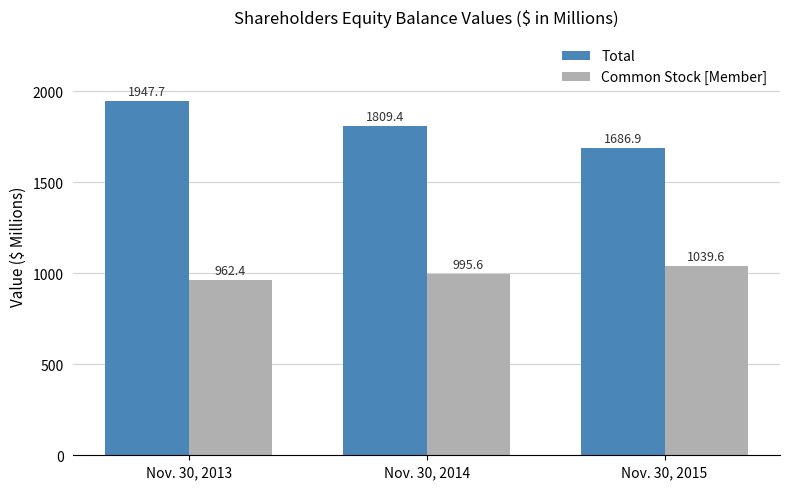

Reading right to left, transcribe all the data shown in this chart.

Total: Nov. 30, 2015=1686.9	Nov. 30, 2014=1809.4	Nov. 30, 2013=1947.7
Common Stock [Member]: Nov. 30, 2015=1039.6	Nov. 30, 2014=995.6	Nov. 30, 2013=962.4